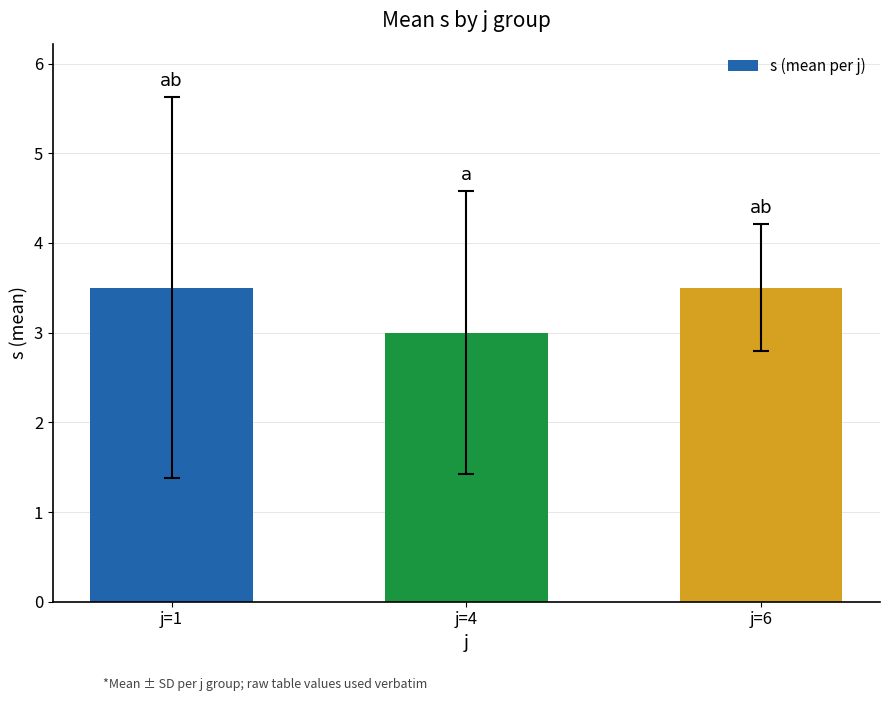

Reading left to right, transcribe all the data shown in this chart.

3.5	3.0	3.5